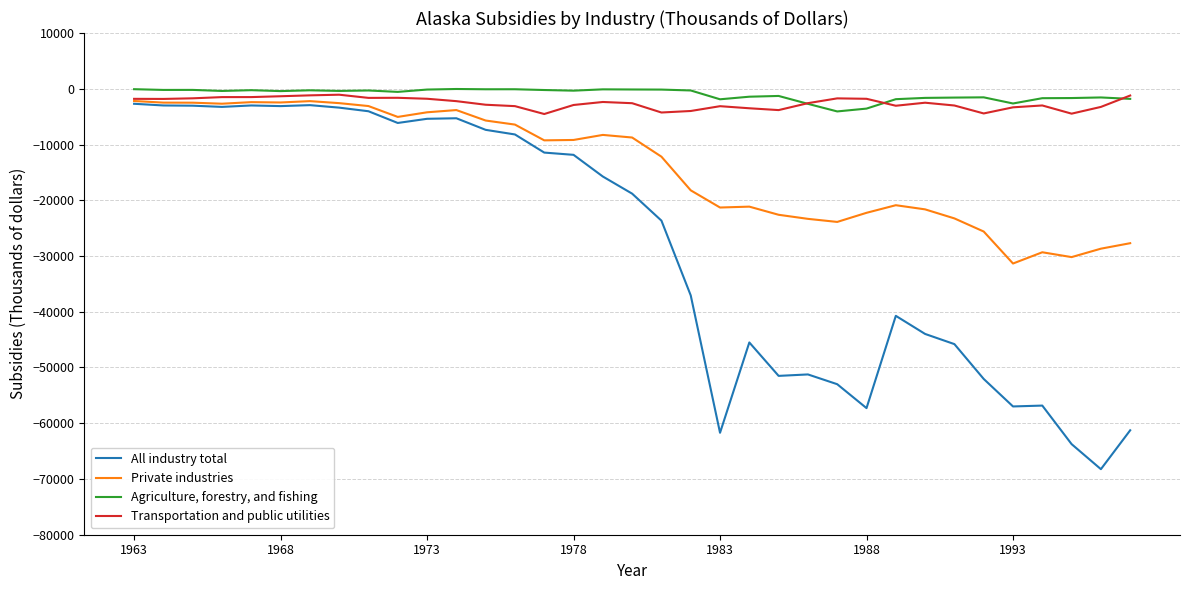

What is the minimum value for Agriculture, forestry, and fishing?

-4066